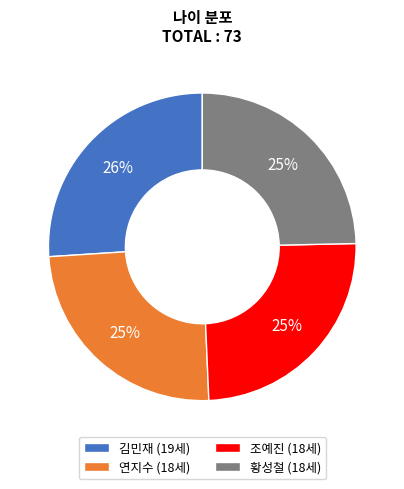

Is it true that 조예진 (18세) is 13% of the pie?

False